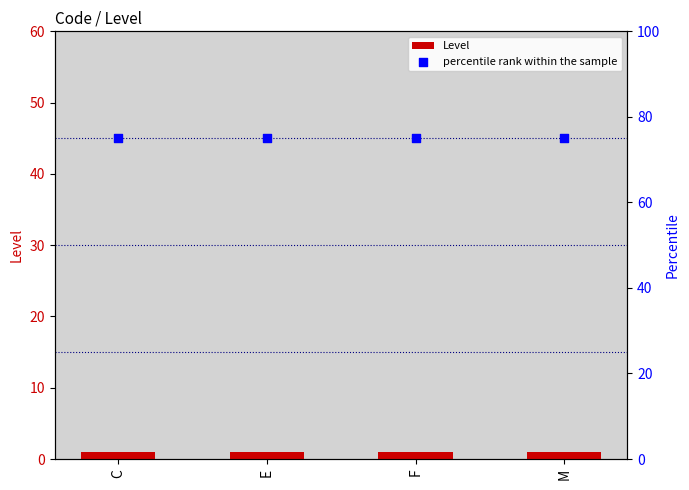

What are all the series names shown in the legend?

Level, percentile rank within the sample